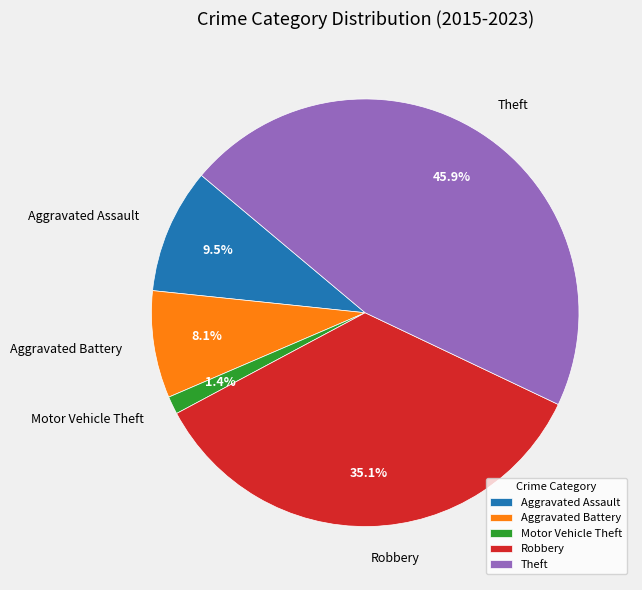

Is there a majority slice in this chart?

No